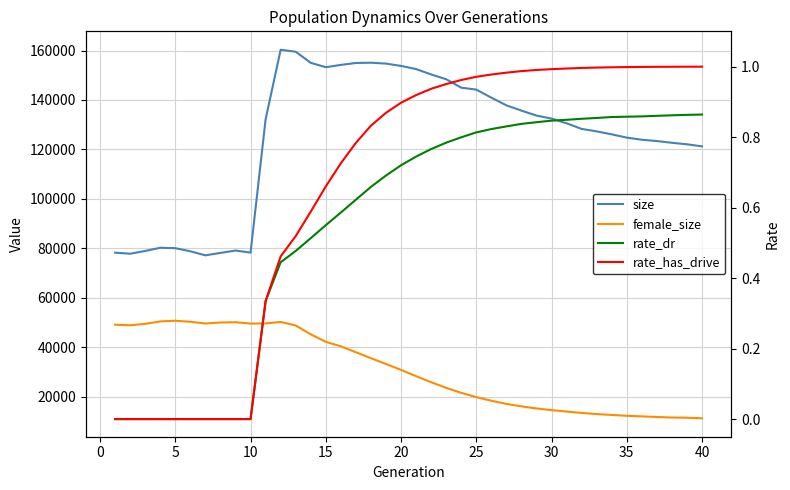

True or false: rate_dr and size cross at least once.

False